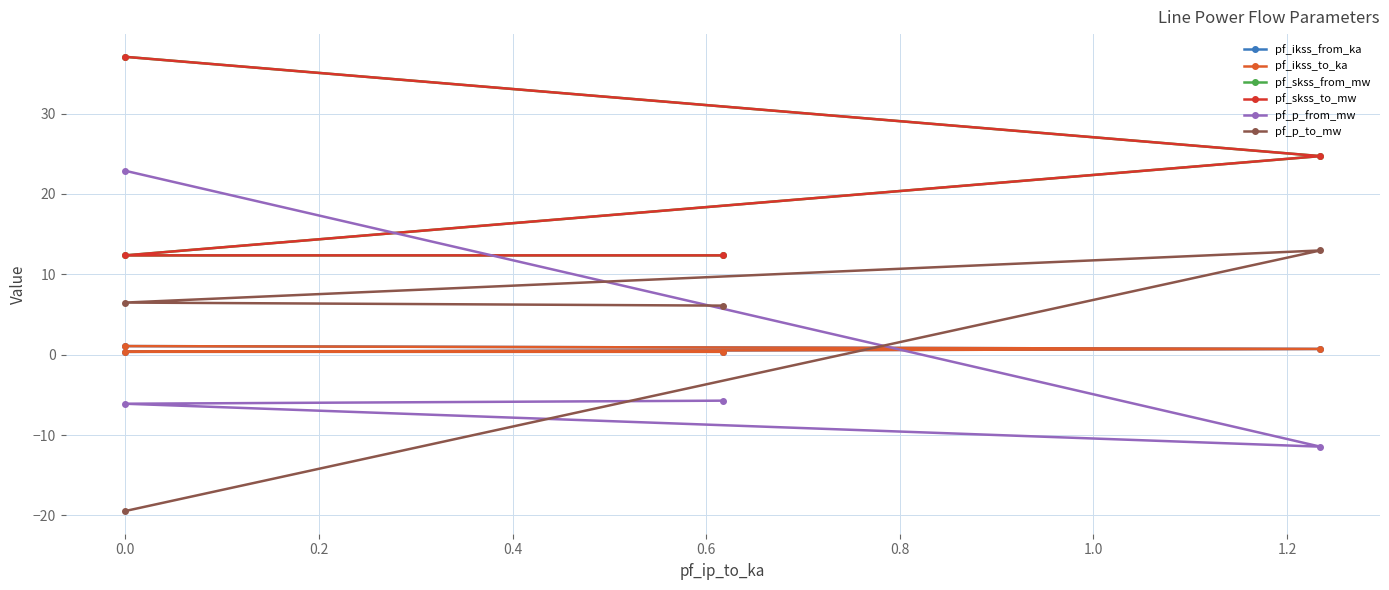

At how many categories does at least one series exceed 9?

4